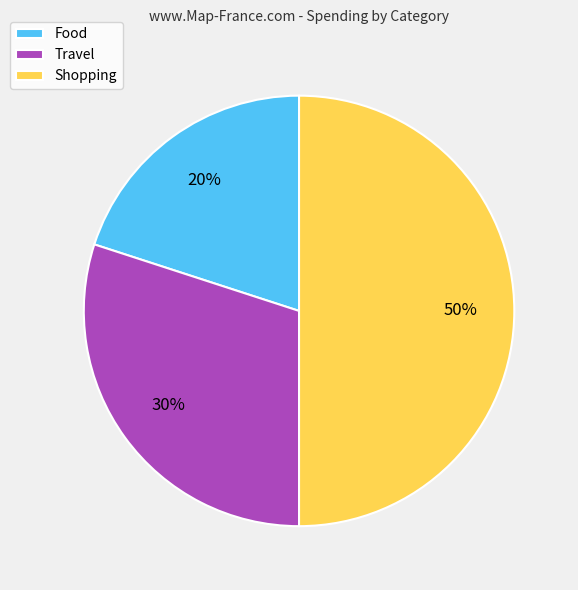

To the nearest percent, what is the difference between the Food and Travel slice percentages?

10%